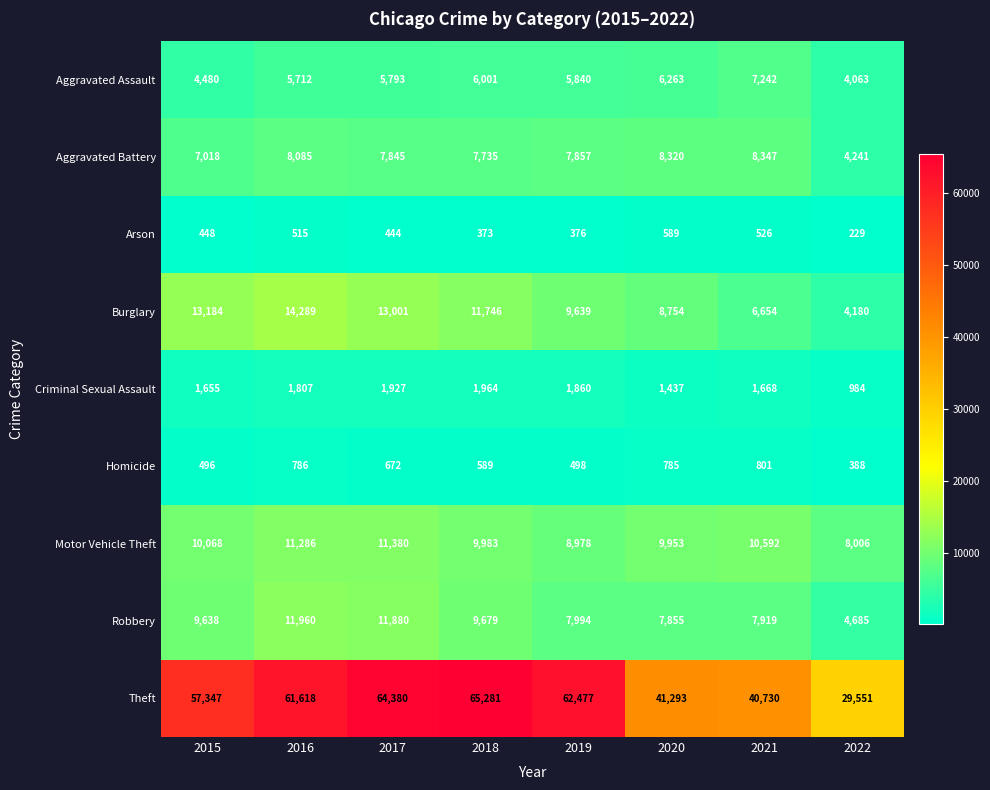

Which series changed the most between 2015 and 2016?

Theft